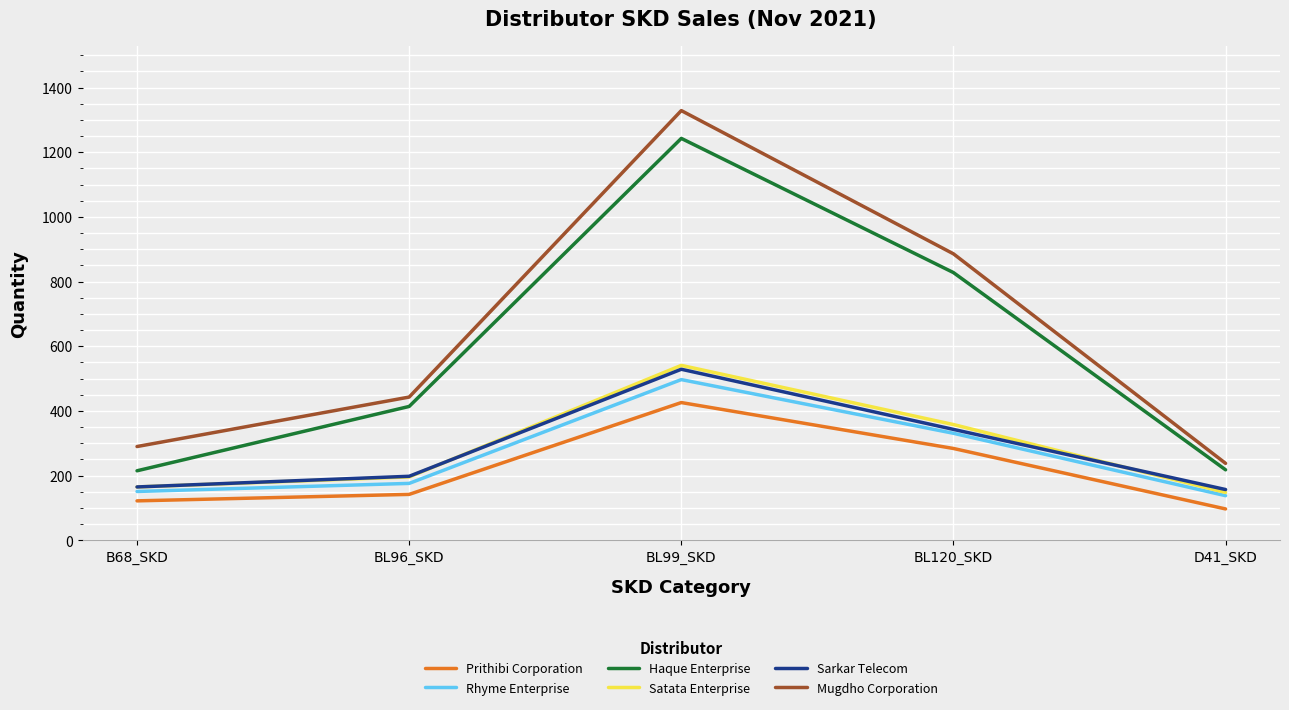

At which label does Mugdho Corporation reach its minimum?

D41_SKD